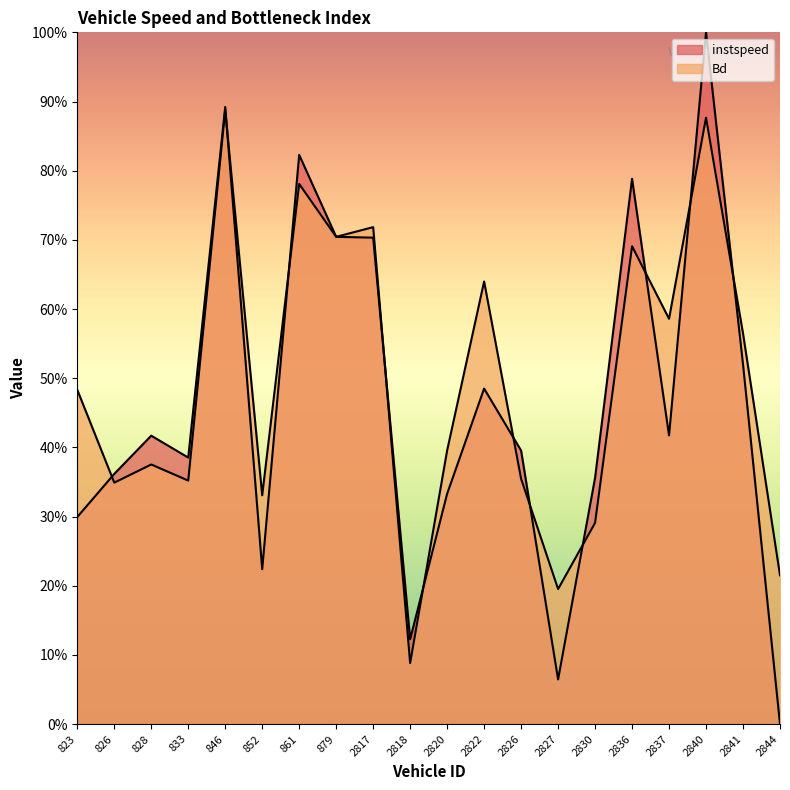

At which label is Bd closest to 0?

2818